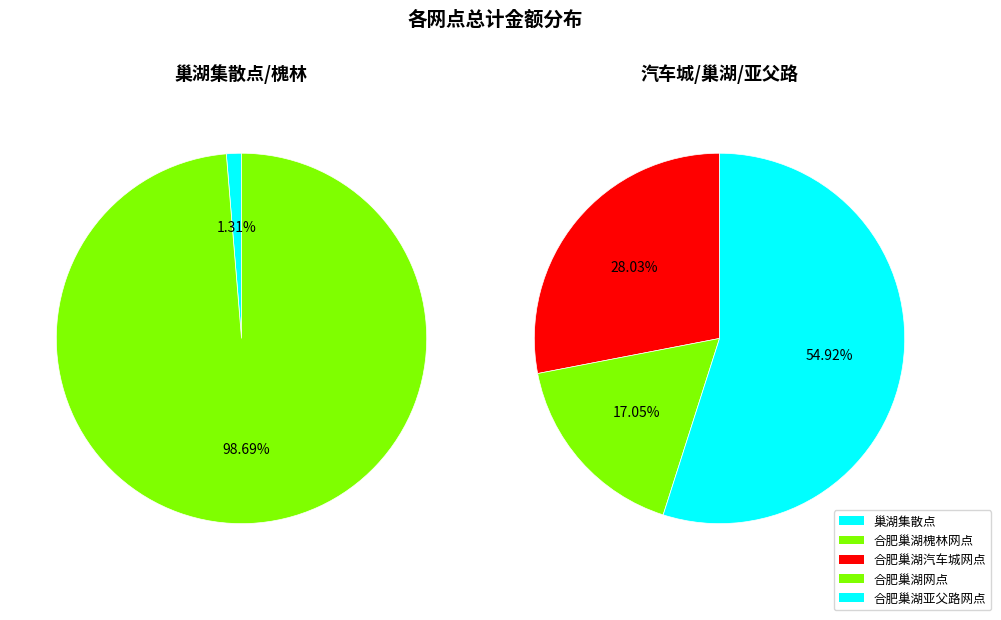

Which category has the smallest portion of the pie?

巢湖集散点